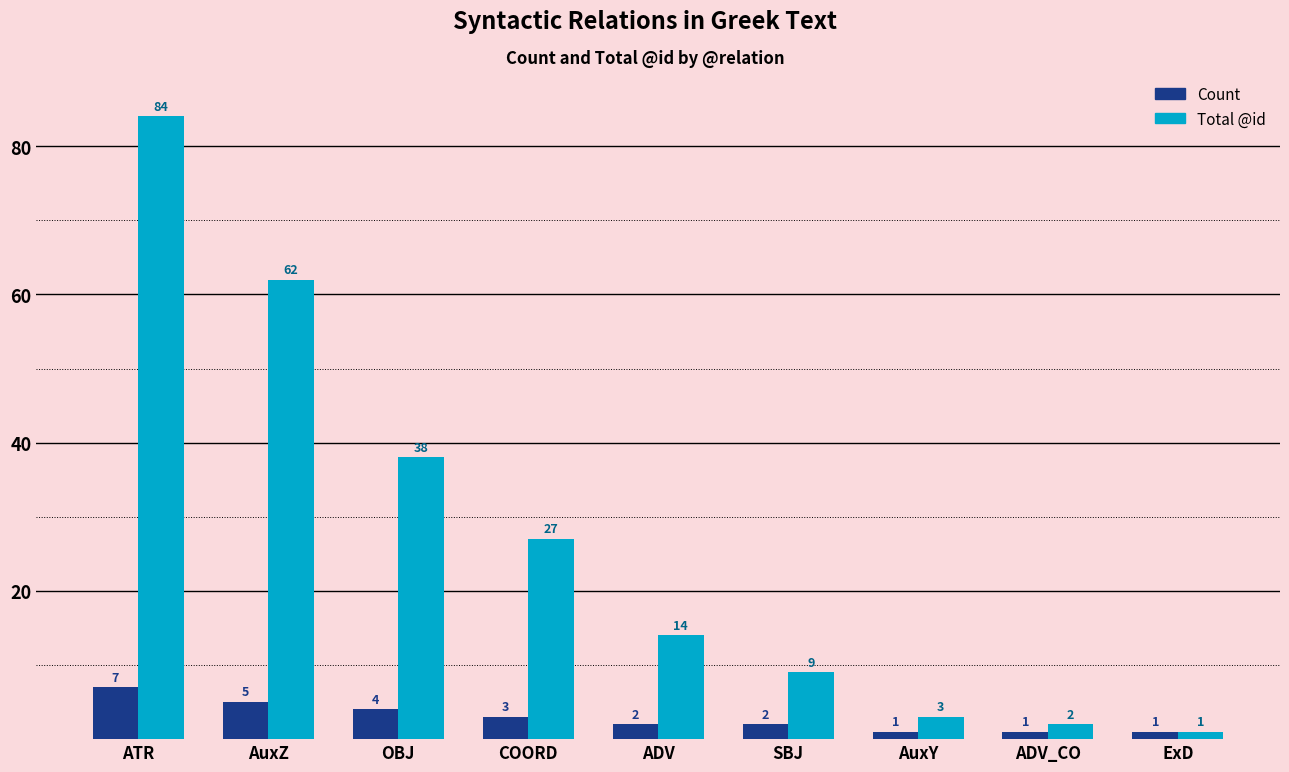

True or false: Count has a value of 1 at ADV_CO.

True